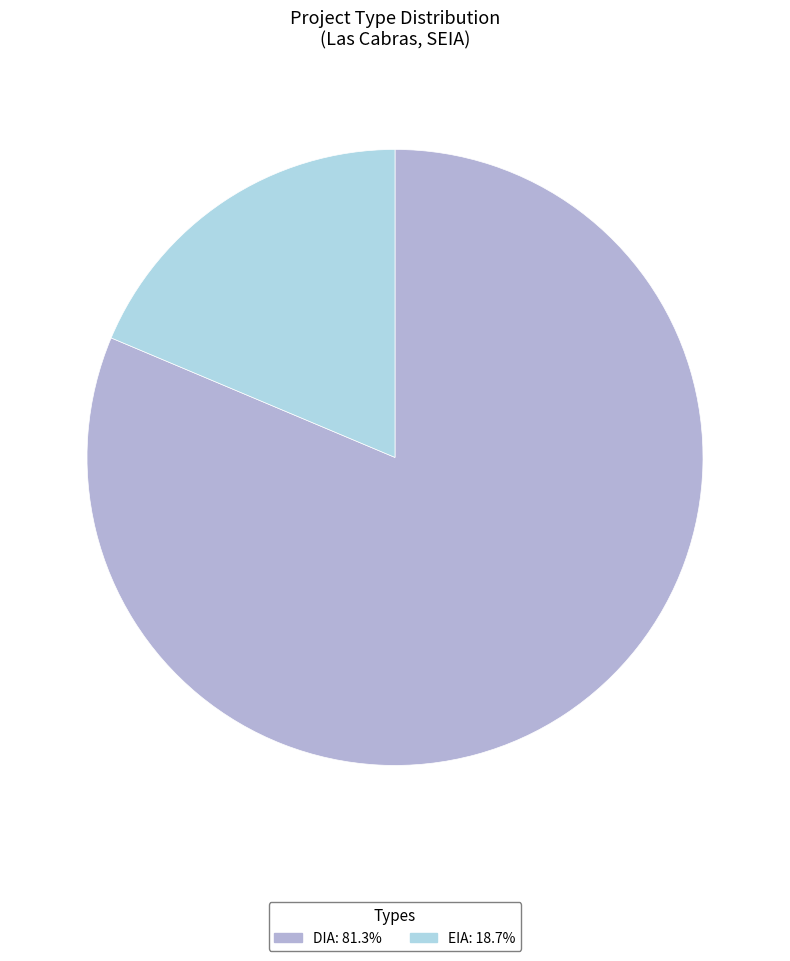

What is the largest slice in the pie chart?

DIA